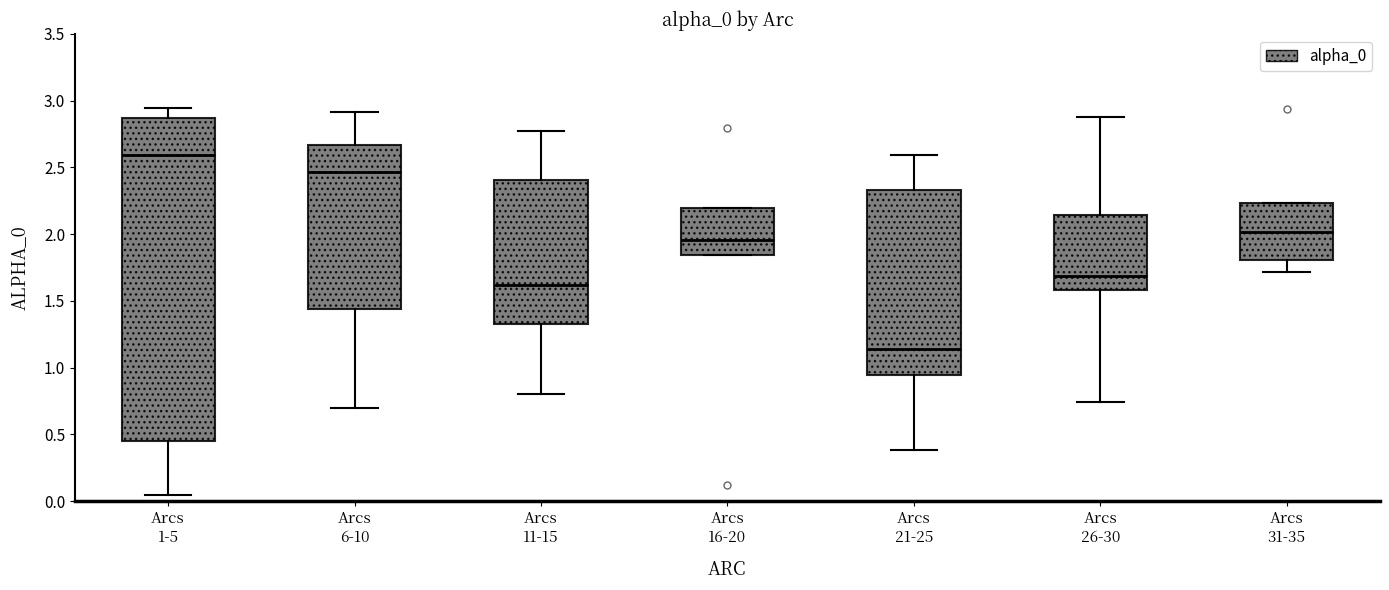

Reading left to right, read every box against the y-axis: the position of its median line, the range the box covers, and the ends of its whiskers. The values are not printed on the chart, so give them approximately, as read against the axis.

Arcs 1-5: median 2.60, box 0.45 to 2.85, whiskers 0.05 to 2.95
Arcs 6-10: median 2.45, box 1.45 to 2.65, whiskers 0.70 to 2.90
Arcs 11-15: median 1.60, box 1.35 to 2.40, whiskers 0.80 to 2.75
Arcs 16-20: median 1.95, box 1.85 to 2.20, whiskers 1.85 to 2.20
Arcs 21-25: median 1.15, box 0.95 to 2.35, whiskers 0.40 to 2.60
Arcs 26-30: median 1.70, box 1.60 to 2.15, whiskers 0.75 to 2.90
Arcs 31-35: median 2.00, box 1.80 to 2.25, whiskers 1.70 to 2.25